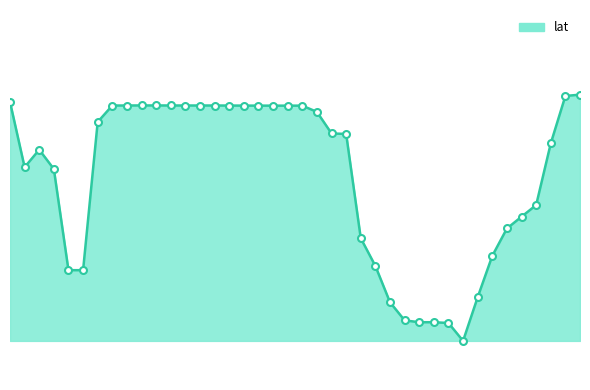

Where is the first local maximum?

13:55